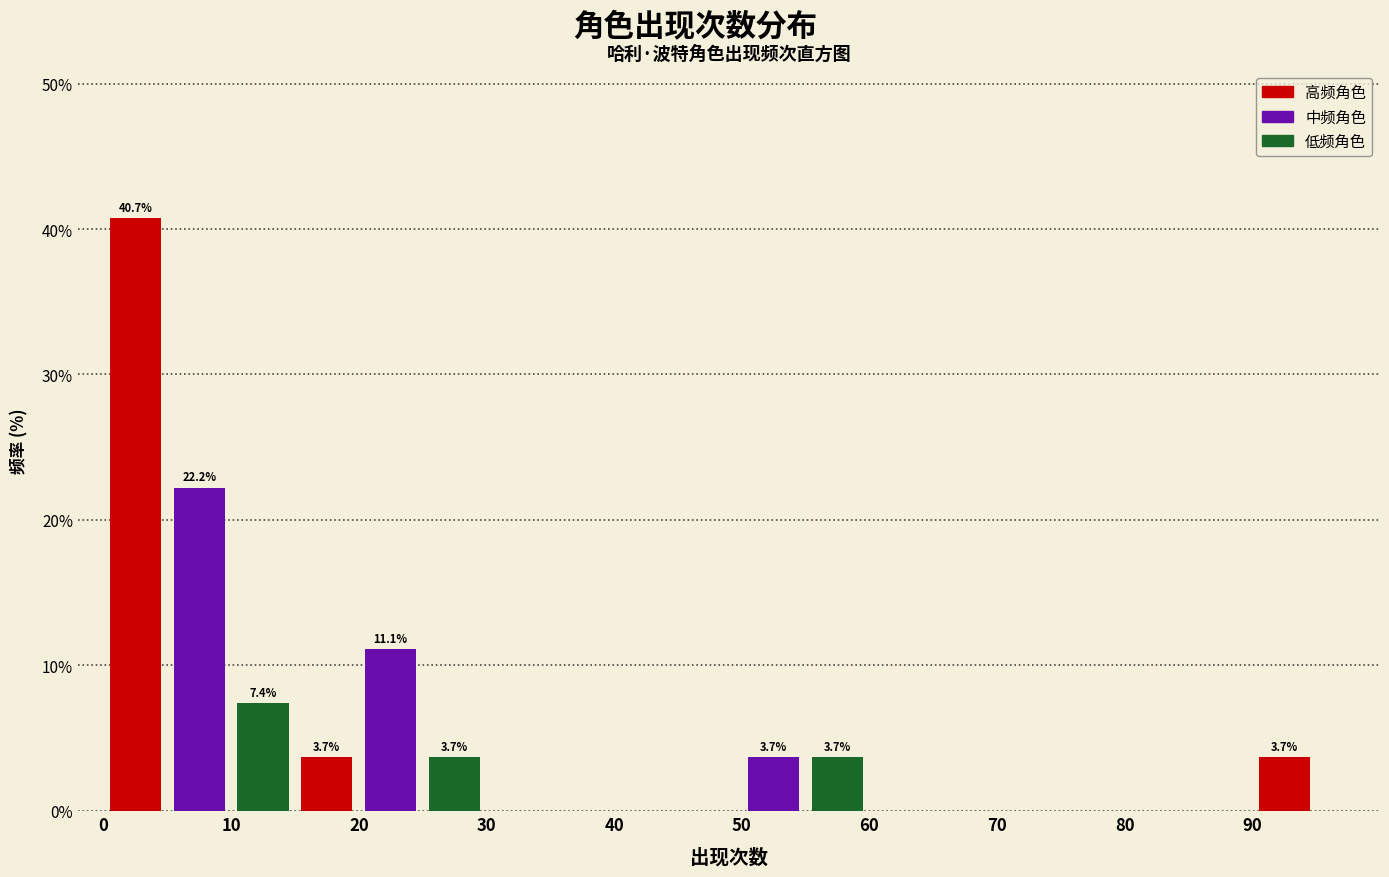

Which range on the x-axis has the tallest bar?

0 to 5